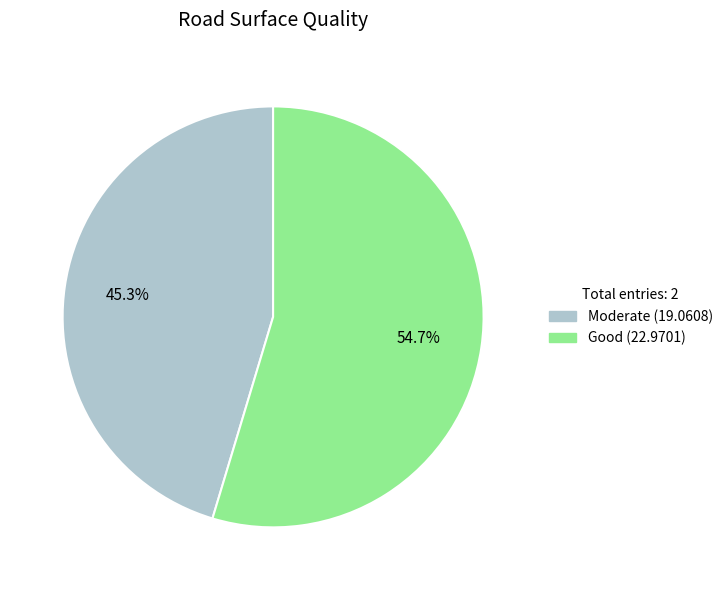

What is the majority slice?

Good